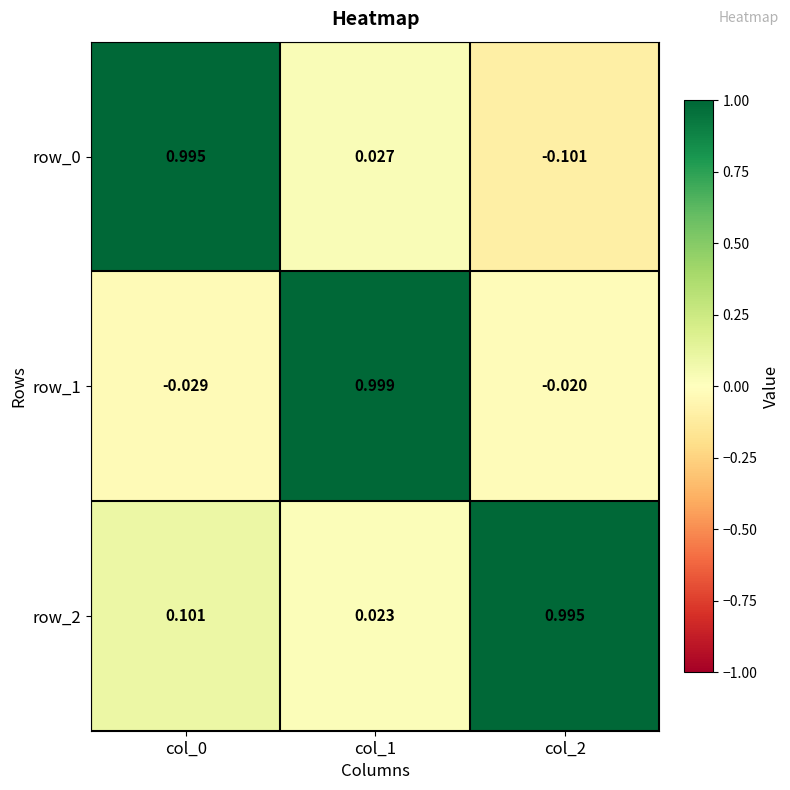

At how many categories does at least one series exceed 0?

3